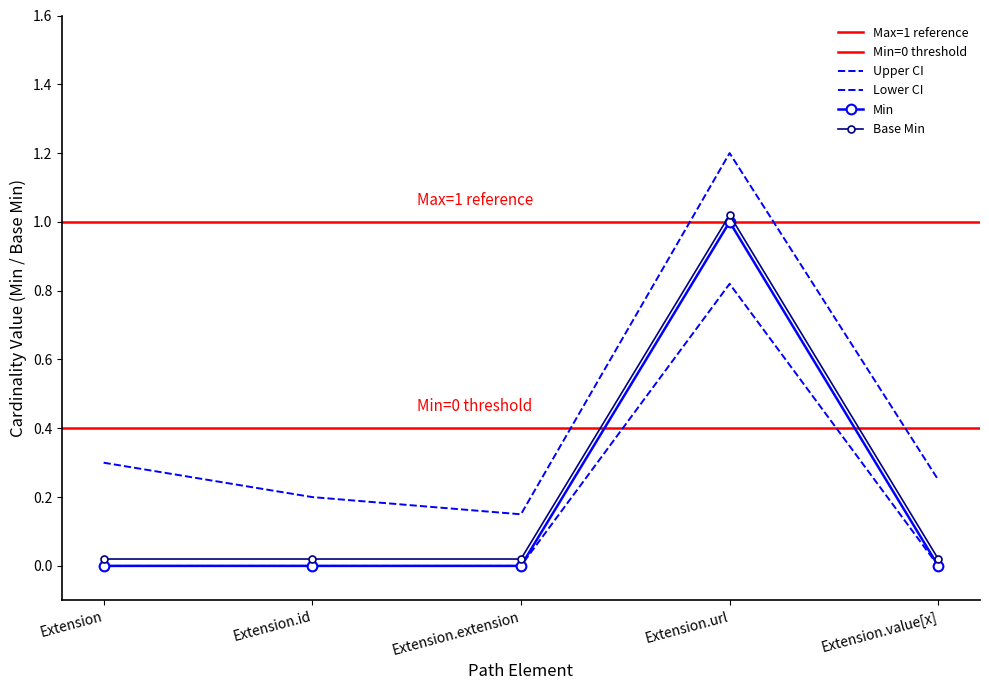

What is the label of the 4th point from the left?

Extension.url